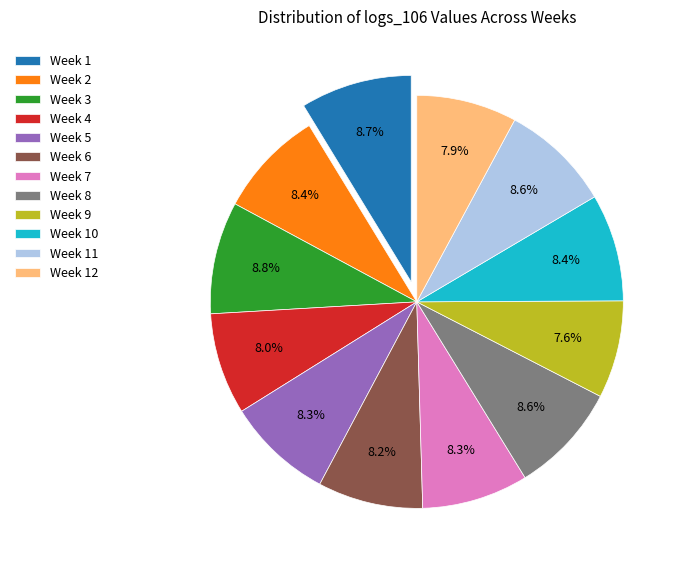

Between Week 8 and Week 9, which is larger?

Week 8